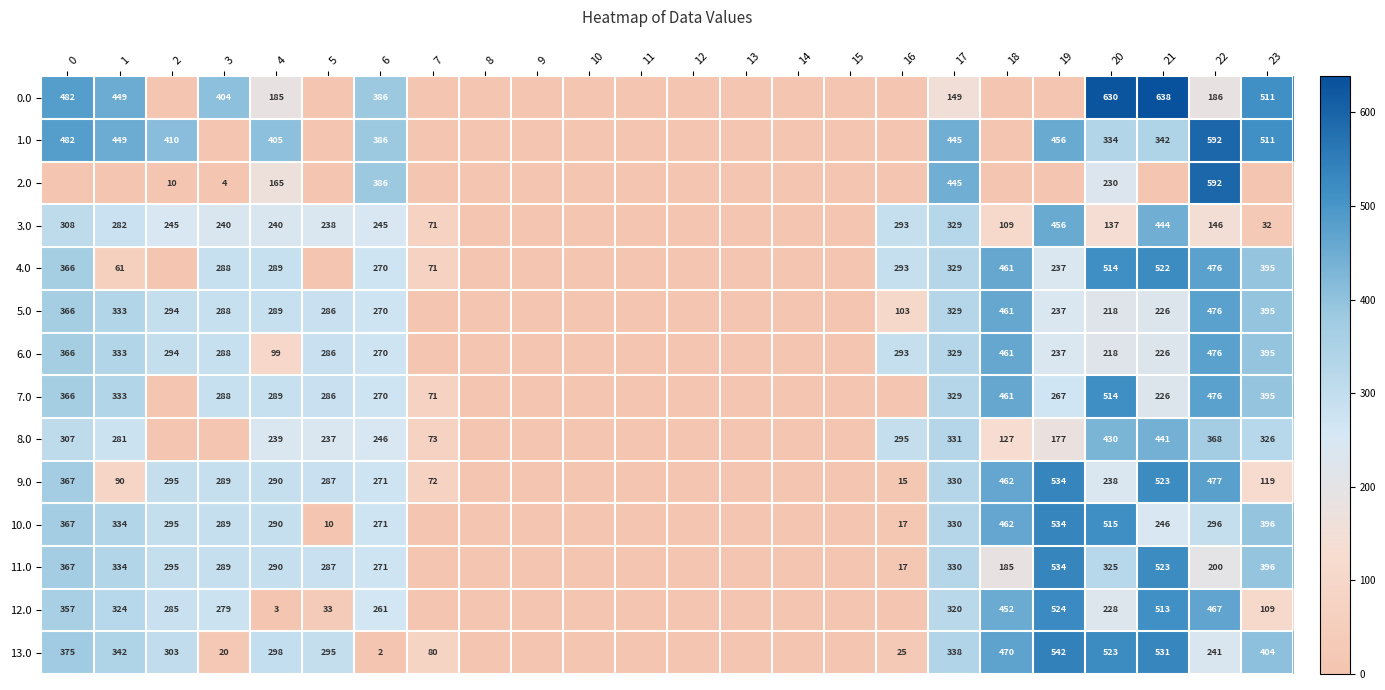

What is the total value across all series at 17?

4663